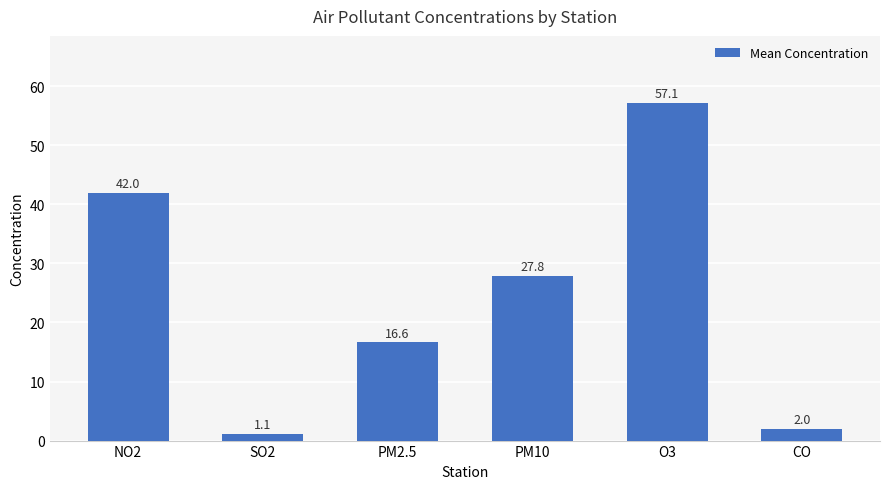

How many data points does each series have?

6